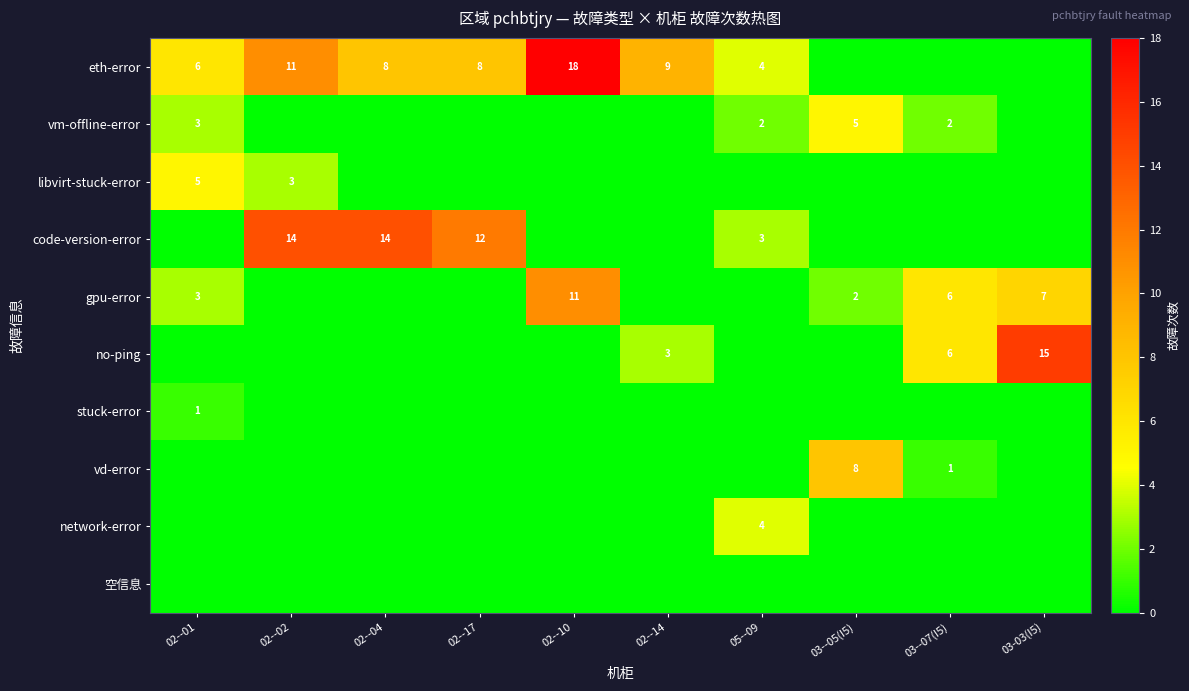

The eth-error series shows 4 at 02--14. True or false?

False